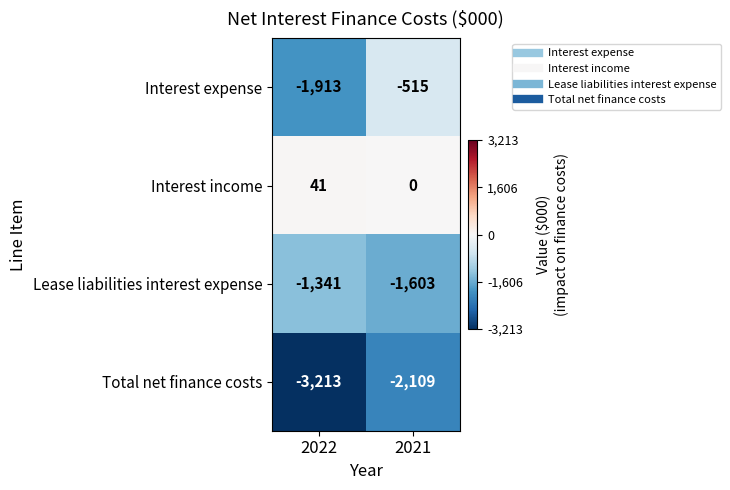

What is the average value of the Total net finance costs series?

-2661